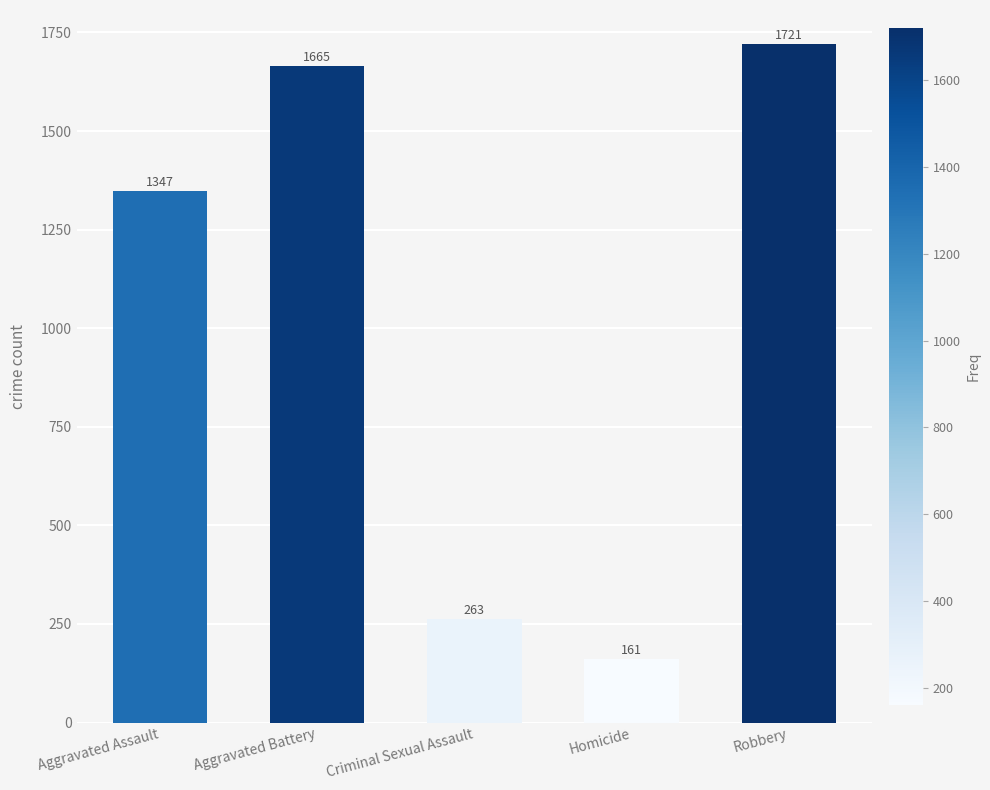

True or false: the data shows 1347 at Aggravated Assault.

True